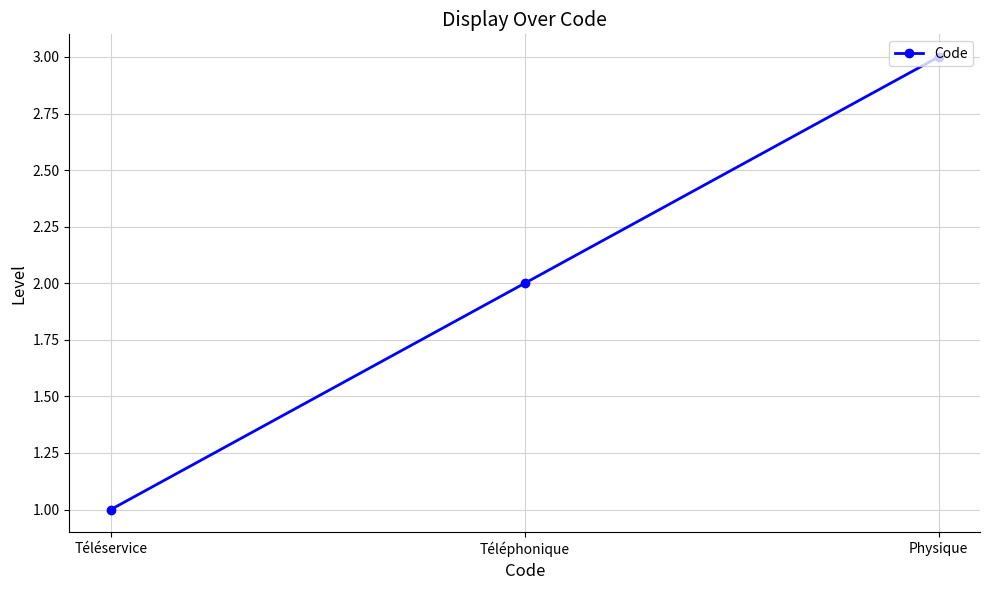

What is the label of the 2nd point from the left?

Téléphonique